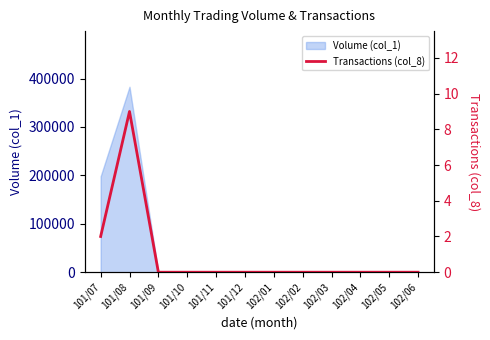

What is the label of the 3rd point from the right?

102/04